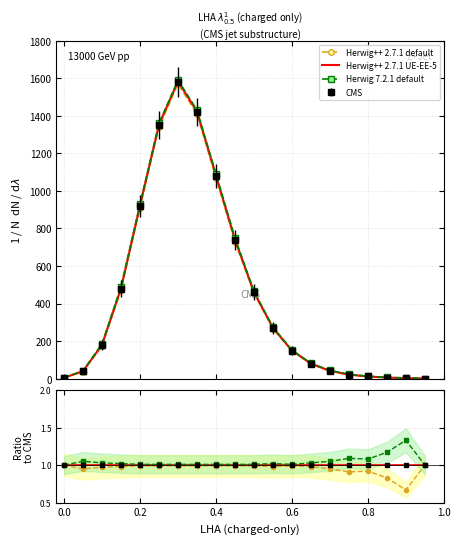

Which series has the largest range (max minus min)?

Herwig 7.2.1 default